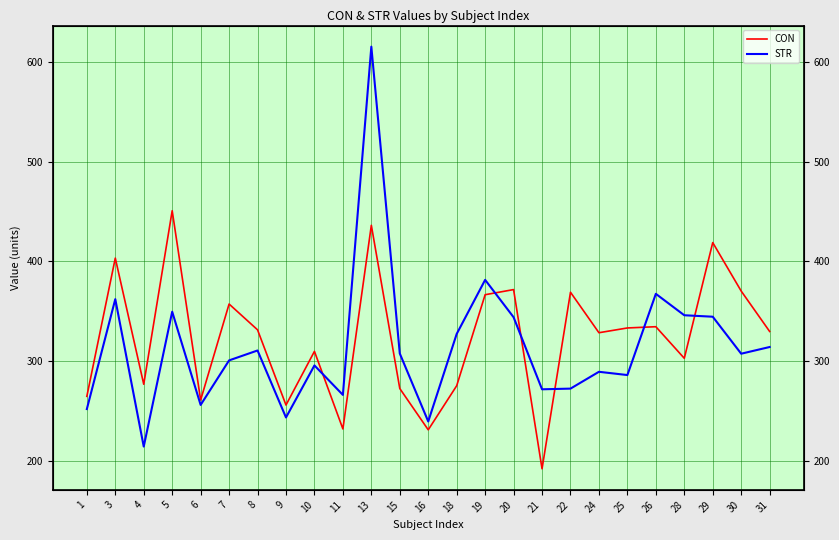

True or false: CON has more than 2 interior local peaks.

True